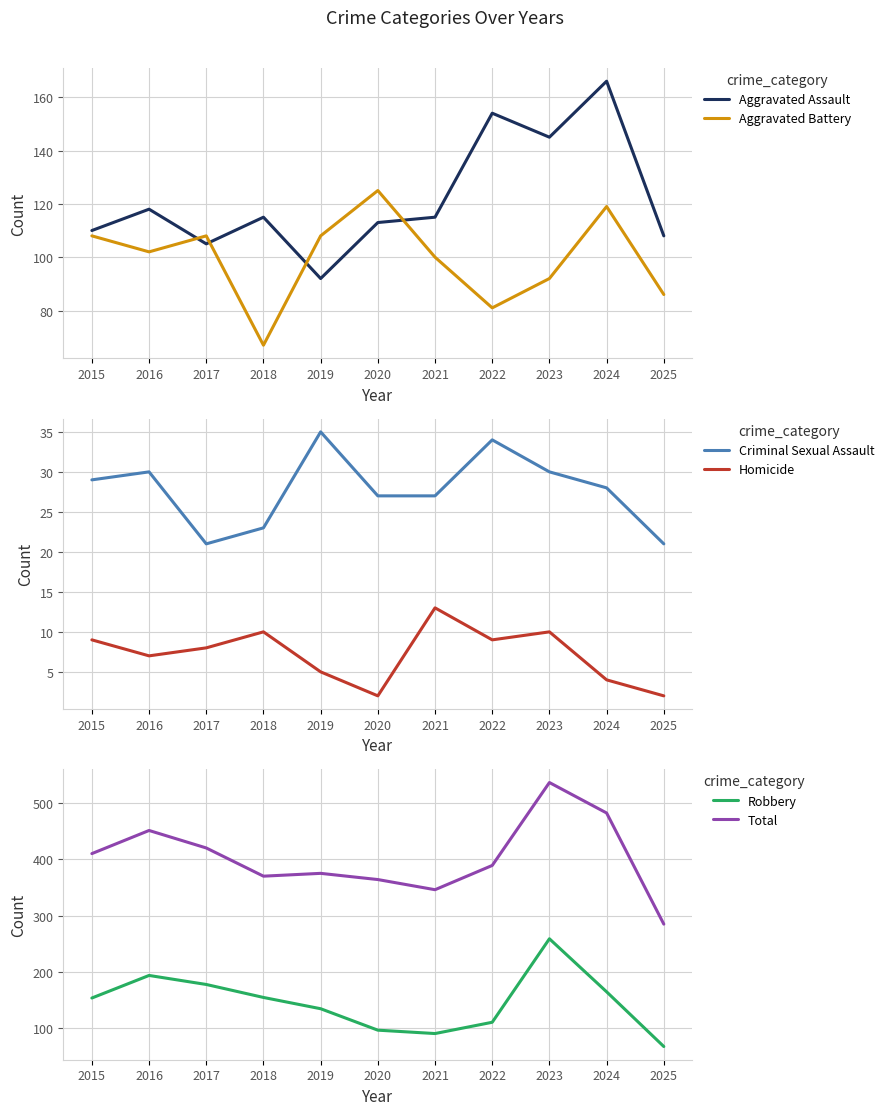

Which series has the widest spread of values?

Total